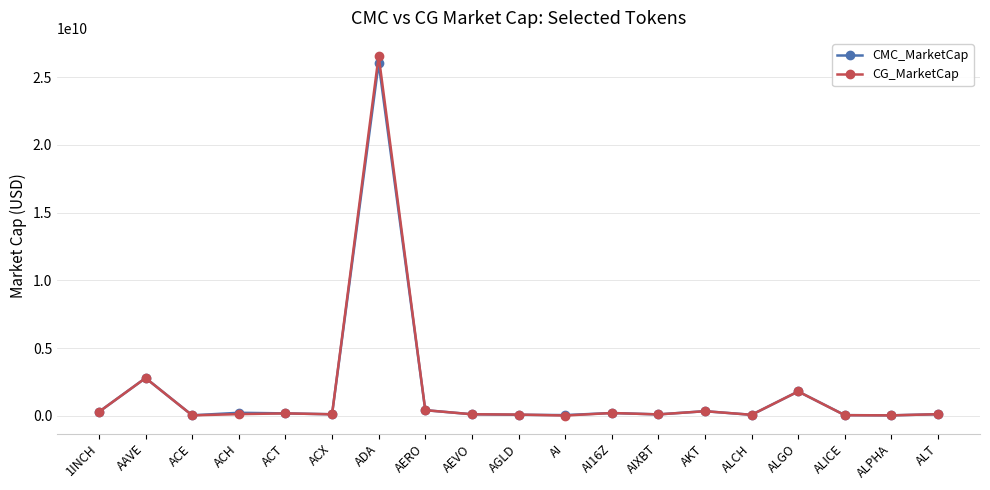

Is it true that CG_MarketCap equals 77799663.0 at ALCH?

True